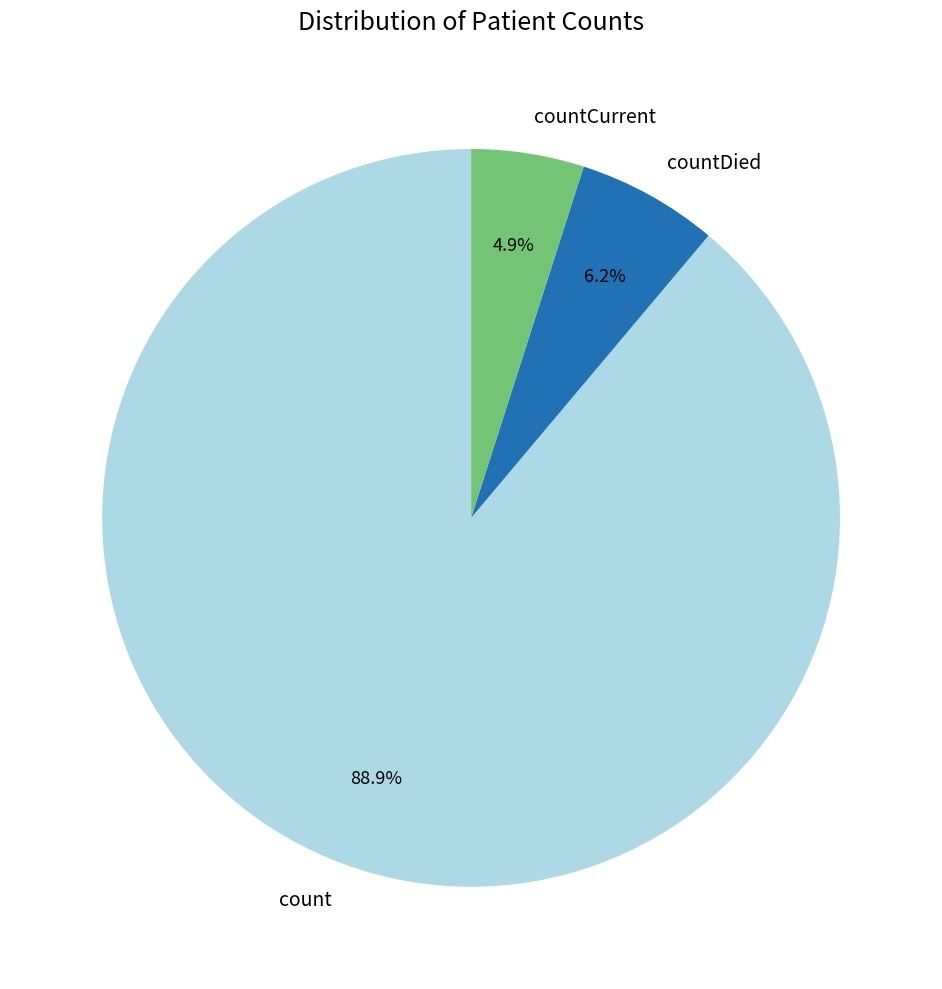

What is the majority slice?

count